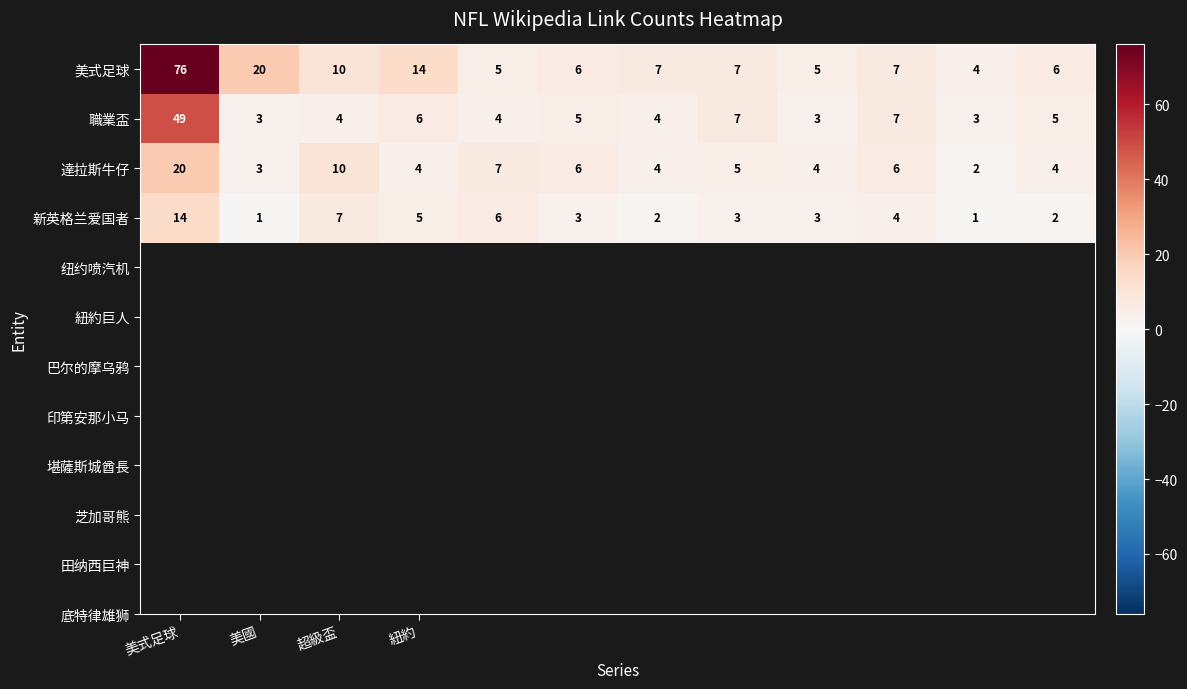

Rank the series by their maximum value, from lowest to highest.

新英格兰爱国者, 達拉斯牛仔, 職業盃, 美式足球